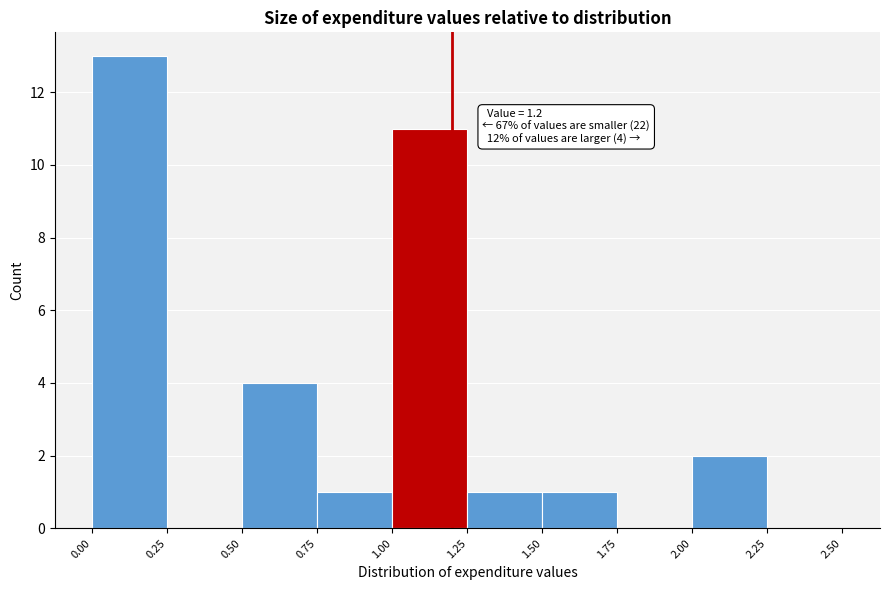

Which range on the x-axis has the tallest bar?

0.00 to 0.25